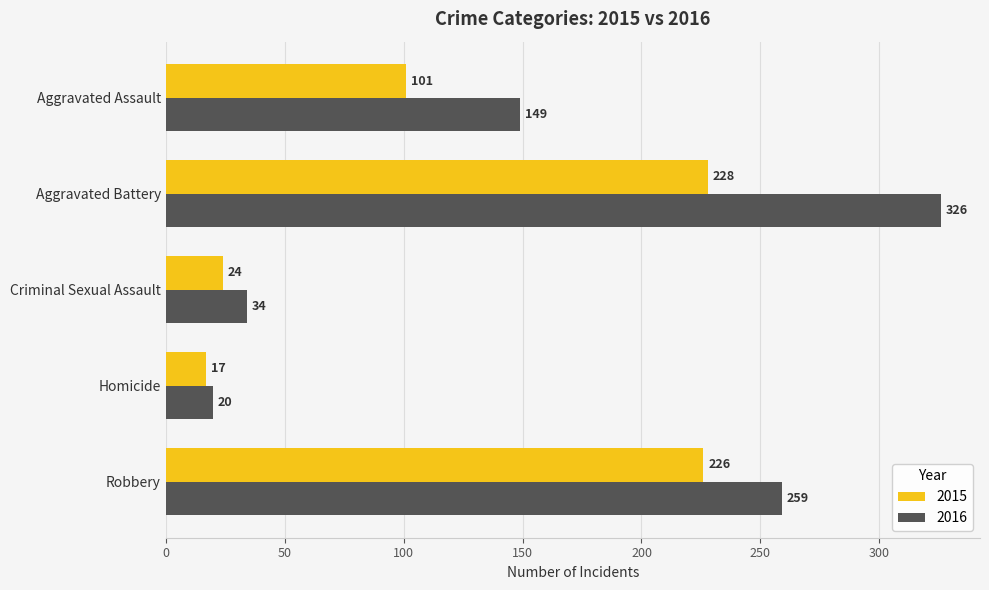

Rank the series at Homicide from highest to lowest value.

2016, 2015